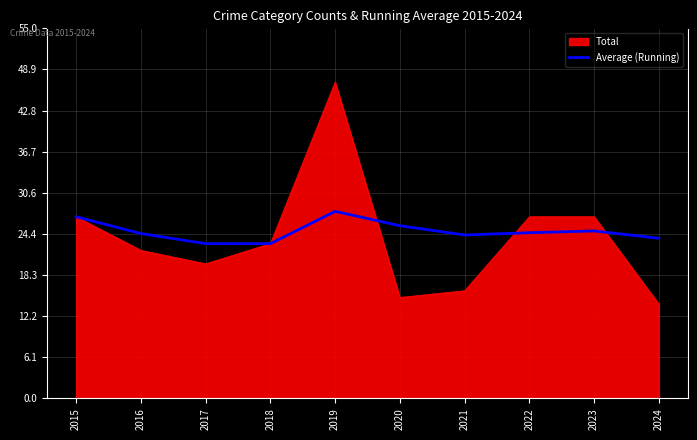

Between 2020 and 2023, which series saw the biggest shift?

Total